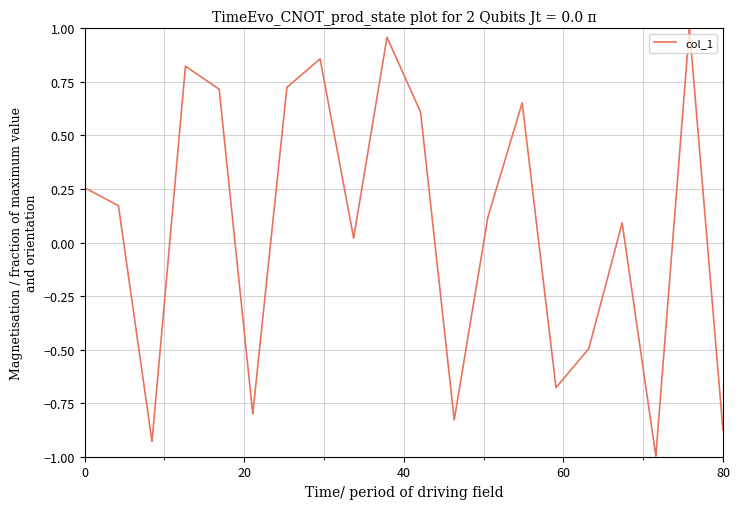

What is the minimum value shown in the chart?

-1.0